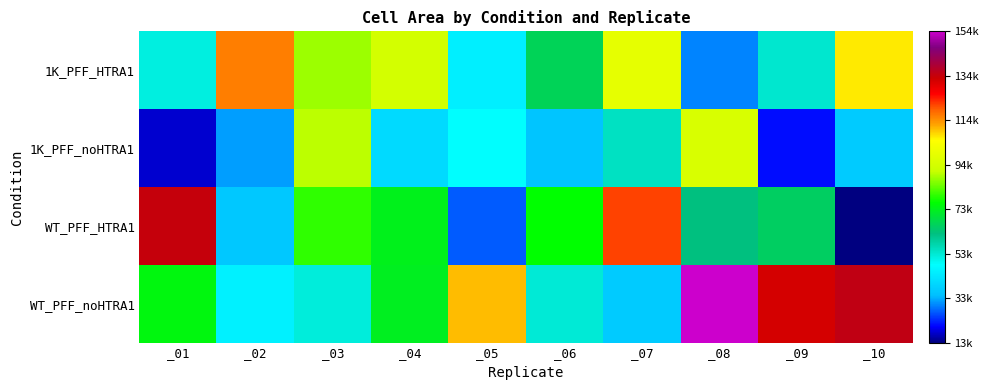

Reading left to right, transcribe all the data shown in this chart.

1K_PFF_HTRA1: _01=51821	_02=115408	_03=87508	_04=93566	_05=45128	_06=66957	_07=98077	_08=30082	_09=53877	_10=106194
1K_PFF_noHTRA1: _01=17948	_02=32092	_03=89627	_04=40715	_05=48652	_06=36039	_07=55042	_08=94675	_09=21425	_10=37331
WT_PFF_HTRA1: _01=133680	_02=36477	_03=79679	_04=73419	_05=27066	_06=76612	_07=120672	_08=62455	_09=65915	_10=13332
WT_PFF_noHTRA1: _01=74798	_02=45583	_03=52276	_04=72892	_05=109787	_06=53055	_07=37312	_08=153692	_09=131464	_10=134567